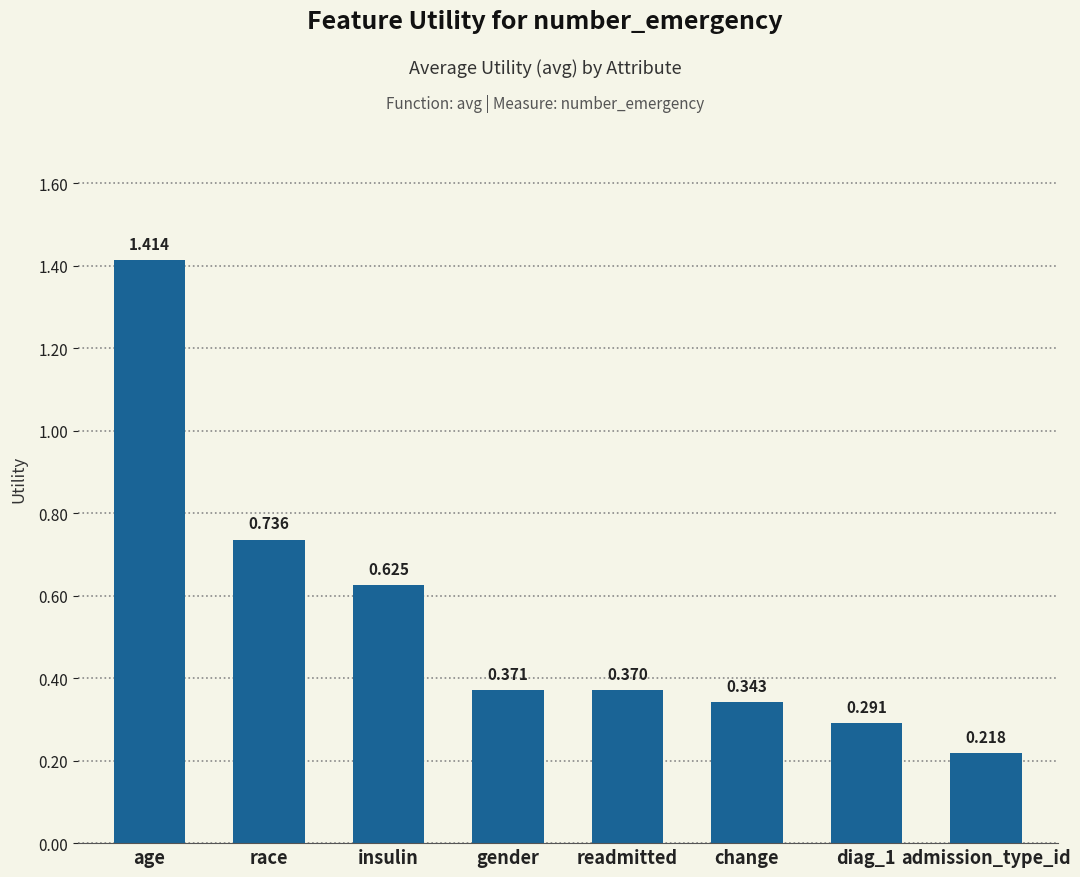

True or false: the data shows 0.2 at readmitted.

False